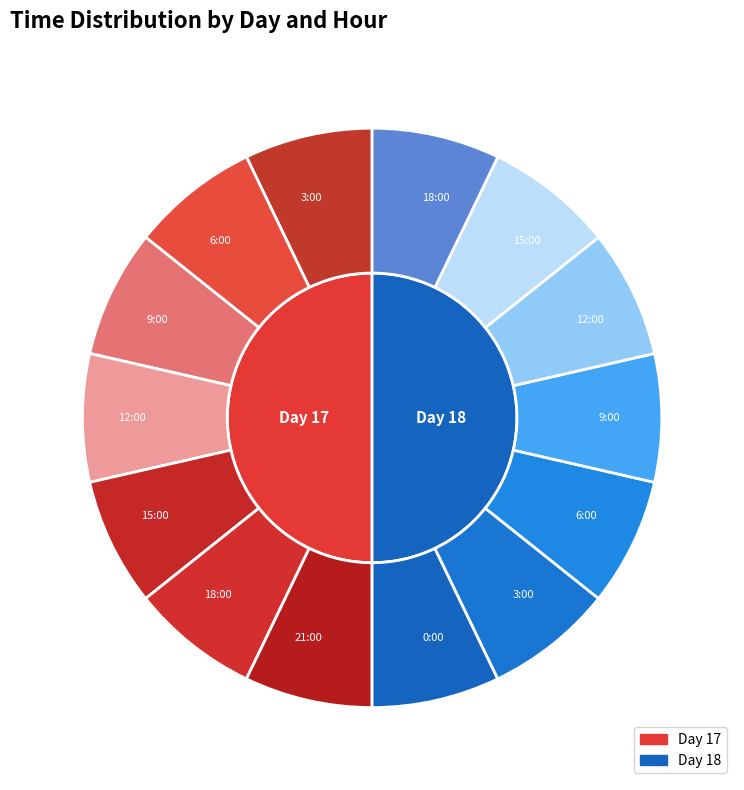

Which slice is the largest?

6